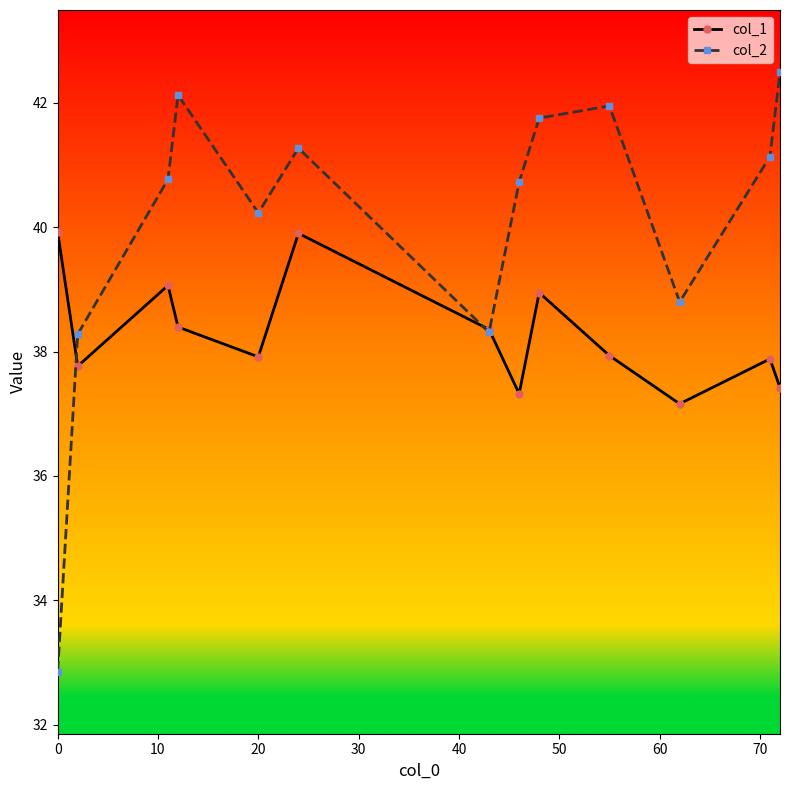

How many data points does each series have?

13